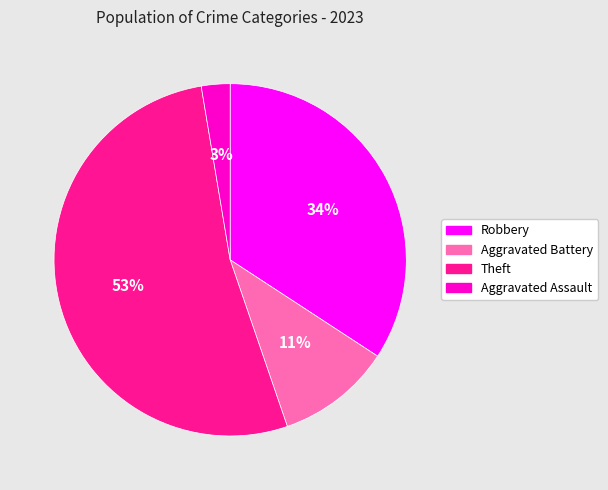

Does Aggravated Battery represent more than half of the total?

No